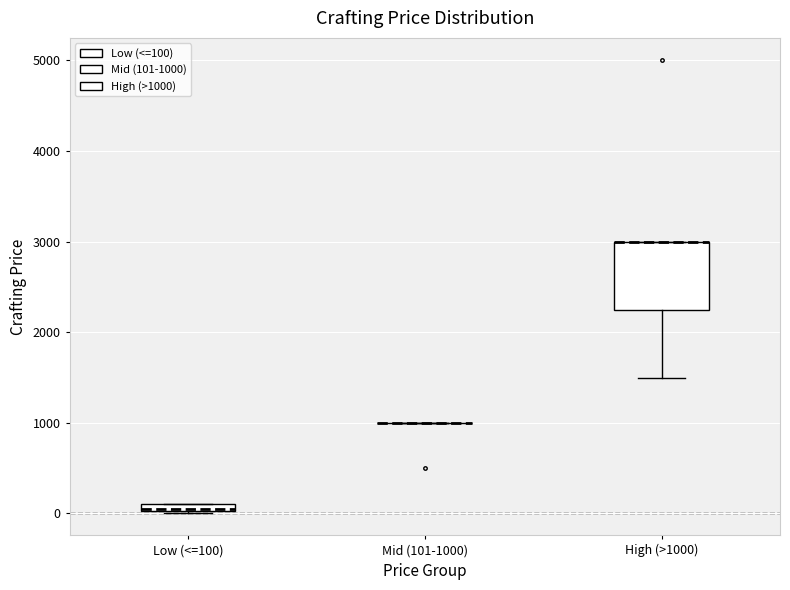

Comparing the boxes themselves (not the whiskers), which one is the tallest?

High (>1000)